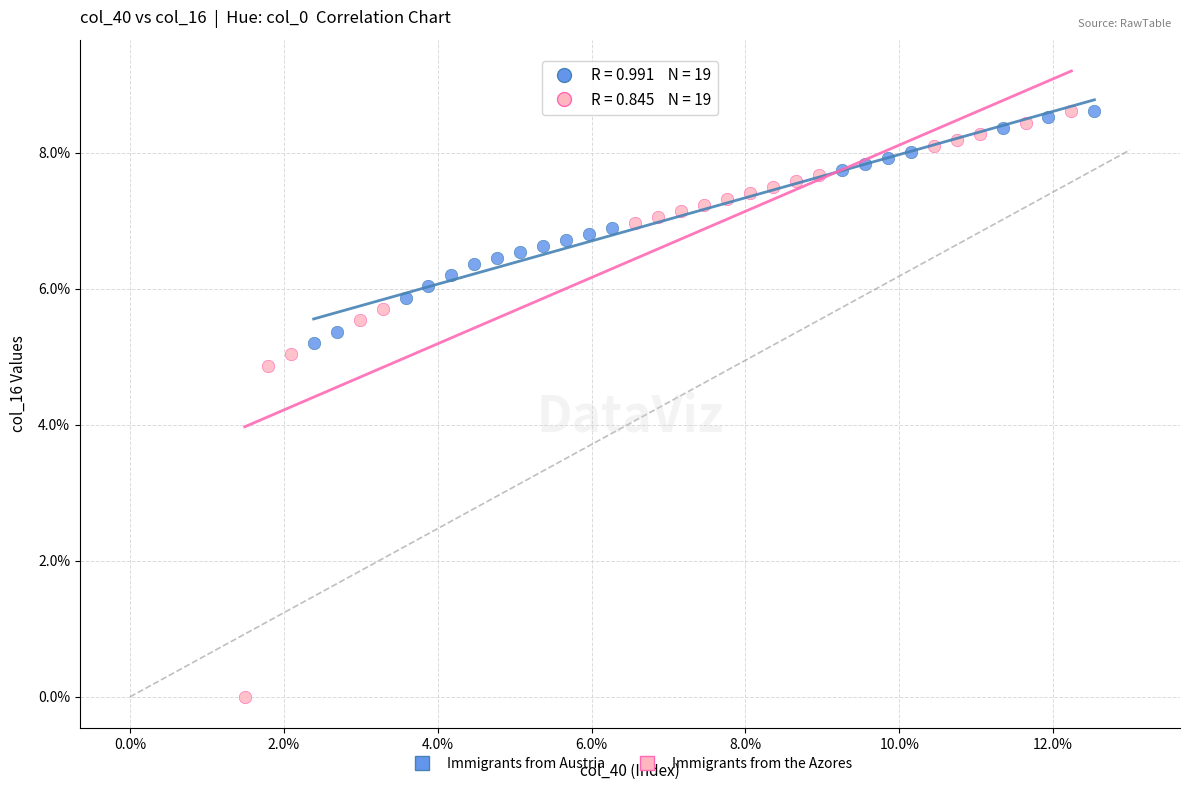

What are all the series names shown in the legend?

Immigrants from Austria, Immigrants from the Azores